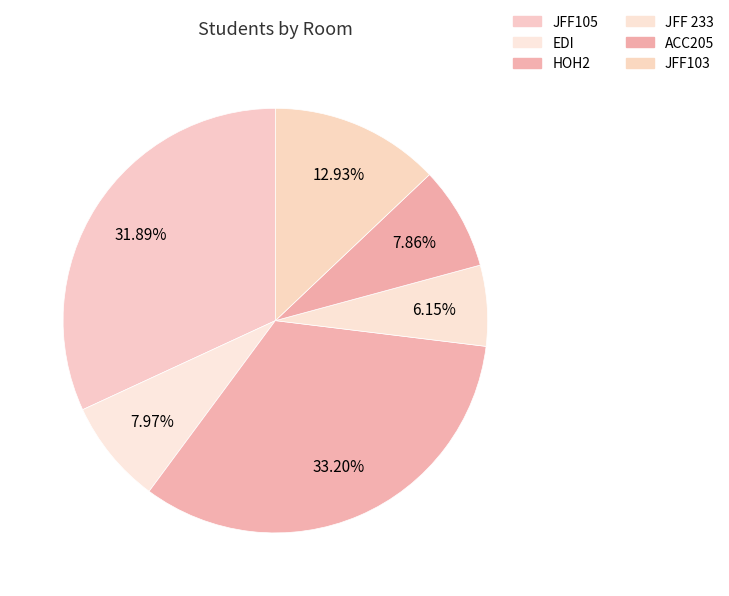

To the nearest percent, what portion does JFF 233 represent?

6%